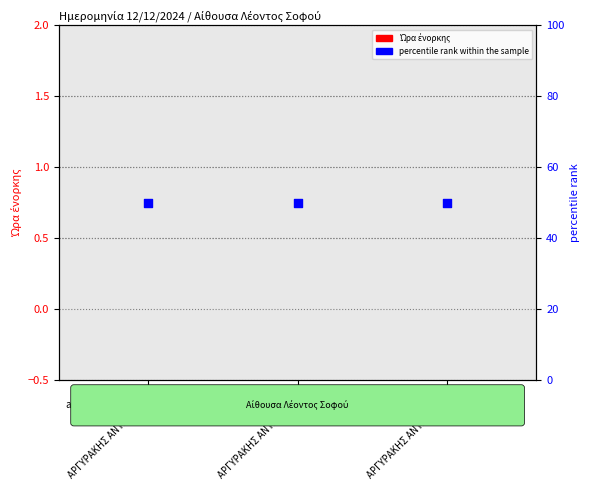

What is the total value across all series at 3
ΑΡΓΥΡΑΚΗΣ ΑΝΤΩΝΙΟΣ?

50